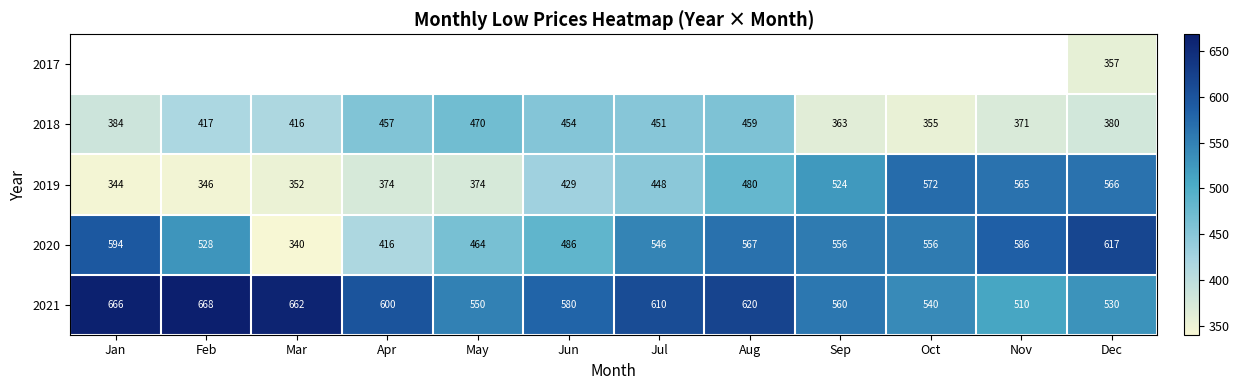

Count the number of data series in this chart.

5